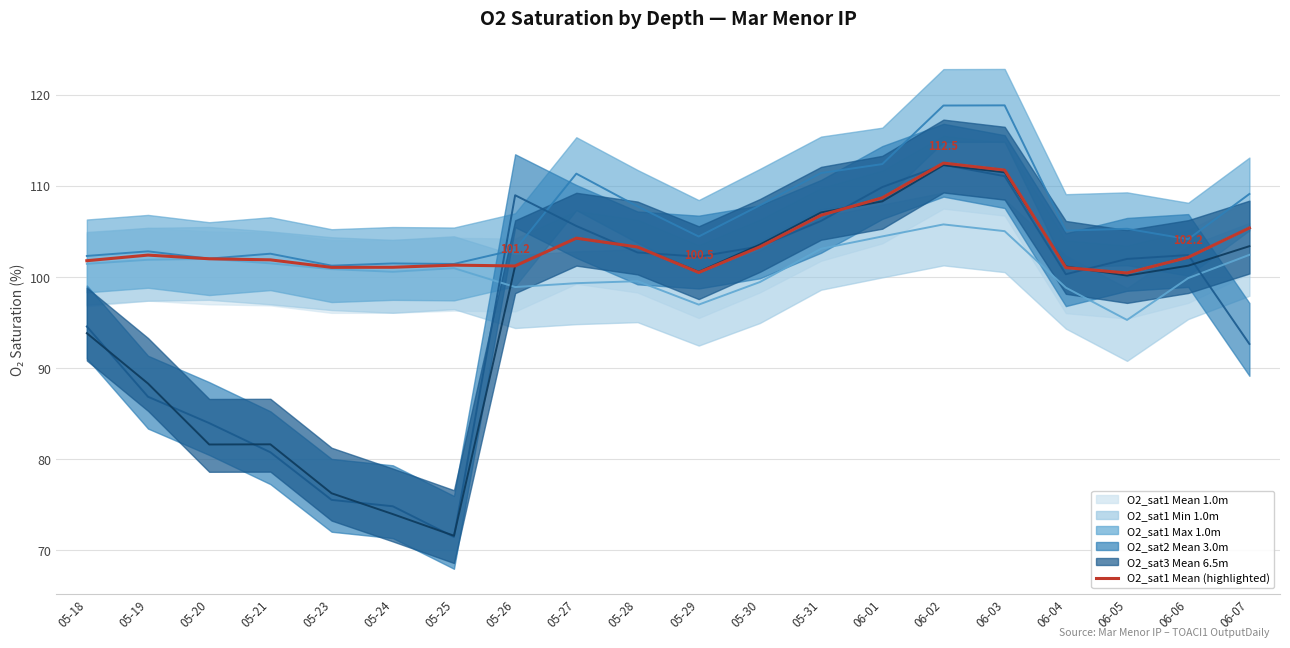

At which category is the sum across all series the highest?

06-02